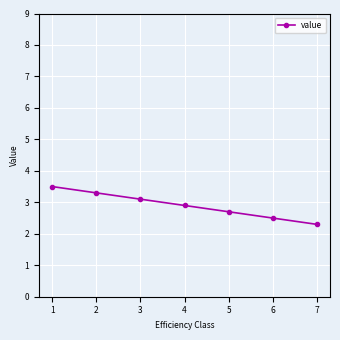

What is the difference between the second highest and minimum values?

1.0